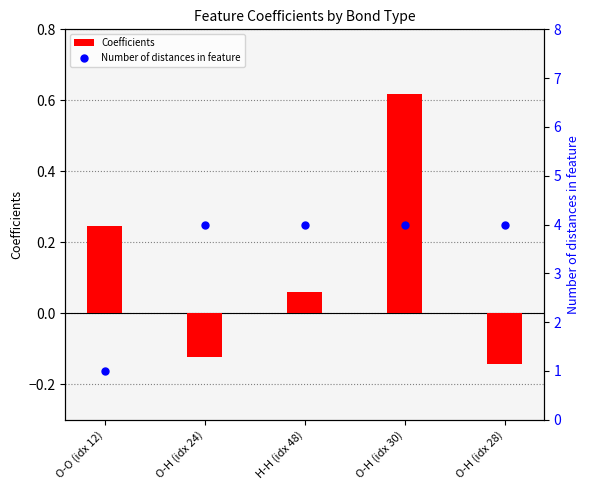

Which series reaches the maximum Y coordinate?

Number of distances in feature